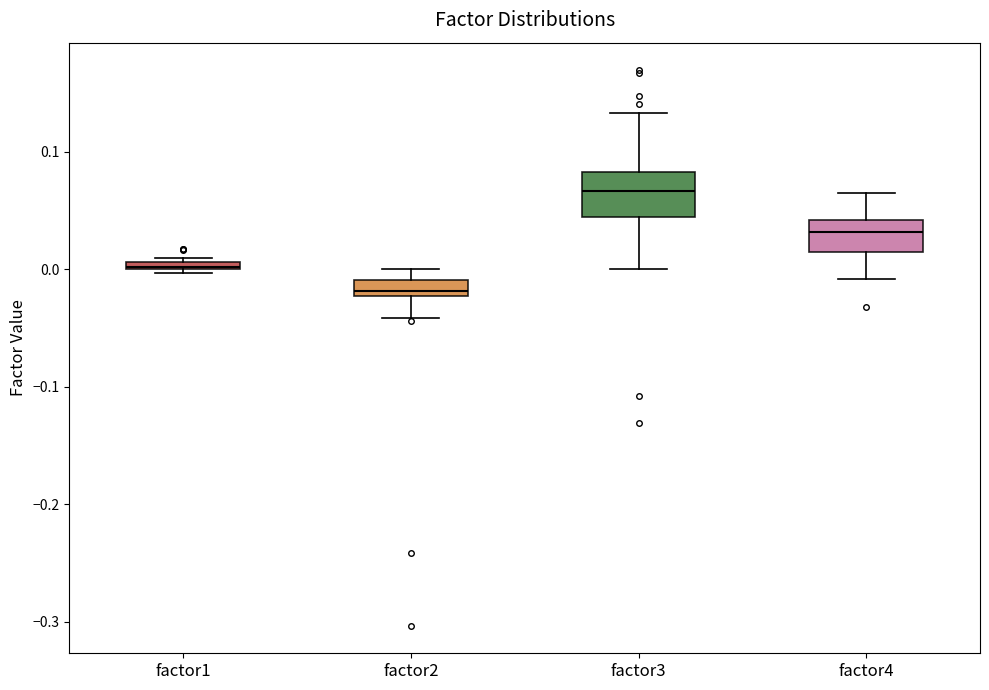

Which box has the lowest median line?

factor2